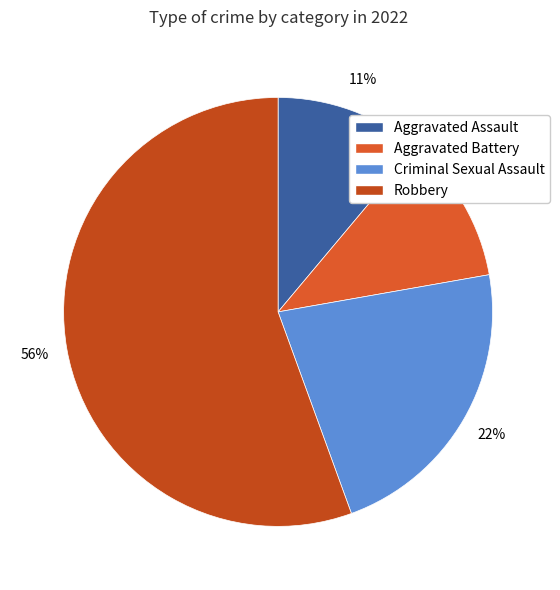

Which has a higher value, Aggravated Assault or Criminal Sexual Assault?

Criminal Sexual Assault